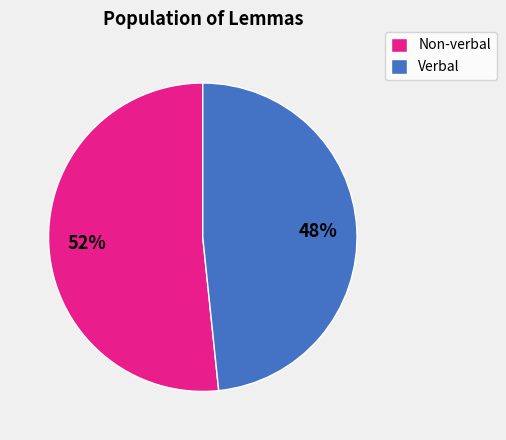

To the nearest percent, what is the average slice percentage?

50%